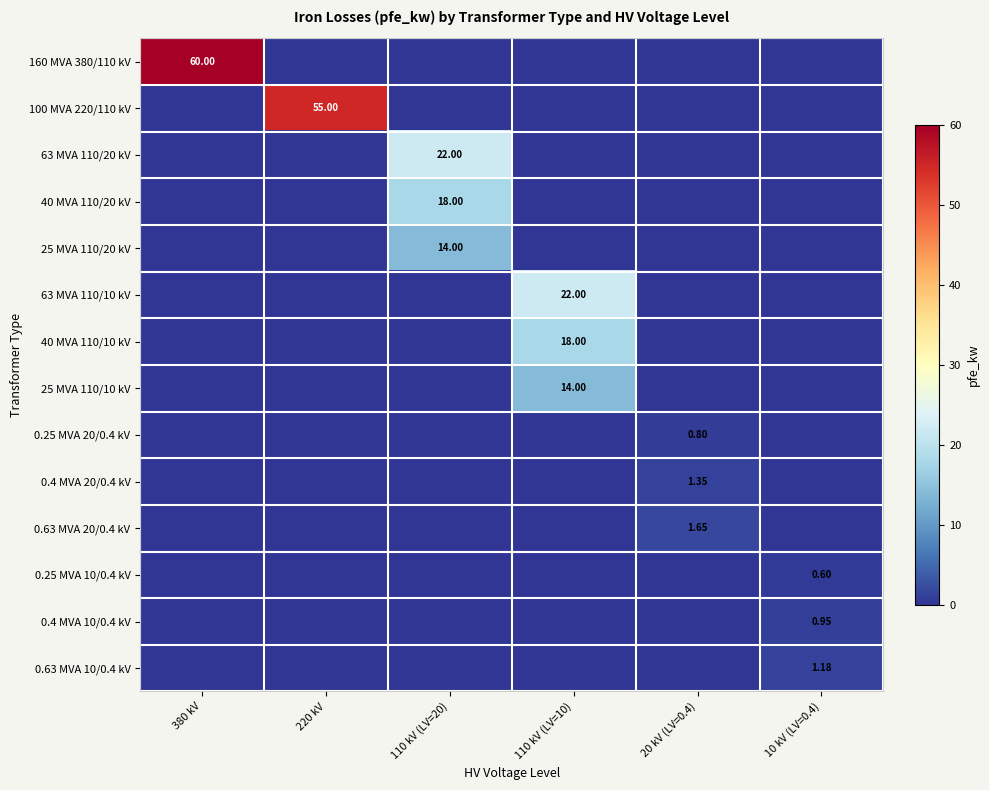

Rank the series by their maximum value, from highest to lowest.

160 MVA 380/110 kV, 100 MVA 220/110 kV, 63 MVA 110/20 kV, 63 MVA 110/10 kV, 40 MVA 110/20 kV, 40 MVA 110/10 kV, 25 MVA 110/20 kV, 25 MVA 110/10 kV, 0.63 MVA 20/0.4 kV, 0.4 MVA 20/0.4 kV, 0.63 MVA 10/0.4 kV, 0.4 MVA 10/0.4 kV, 0.25 MVA 20/0.4 kV, 0.25 MVA 10/0.4 kV